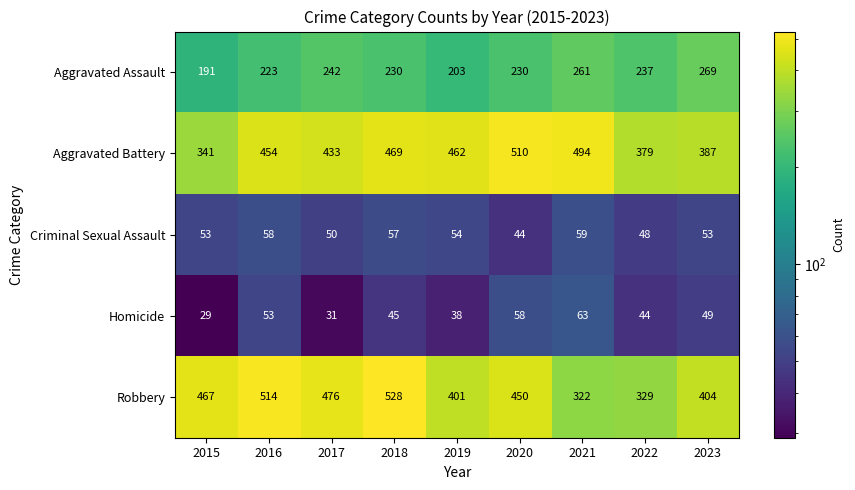

At 2022, list the series in order from smallest to largest.

Homicide, Criminal Sexual Assault, Aggravated Assault, Robbery, Aggravated Battery